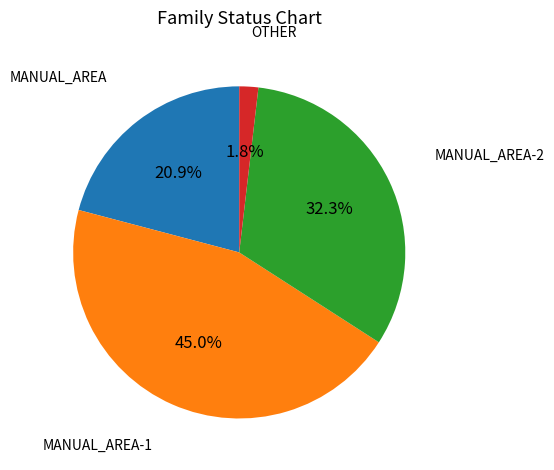

Is there any slice that represents more than half of the pie?

No